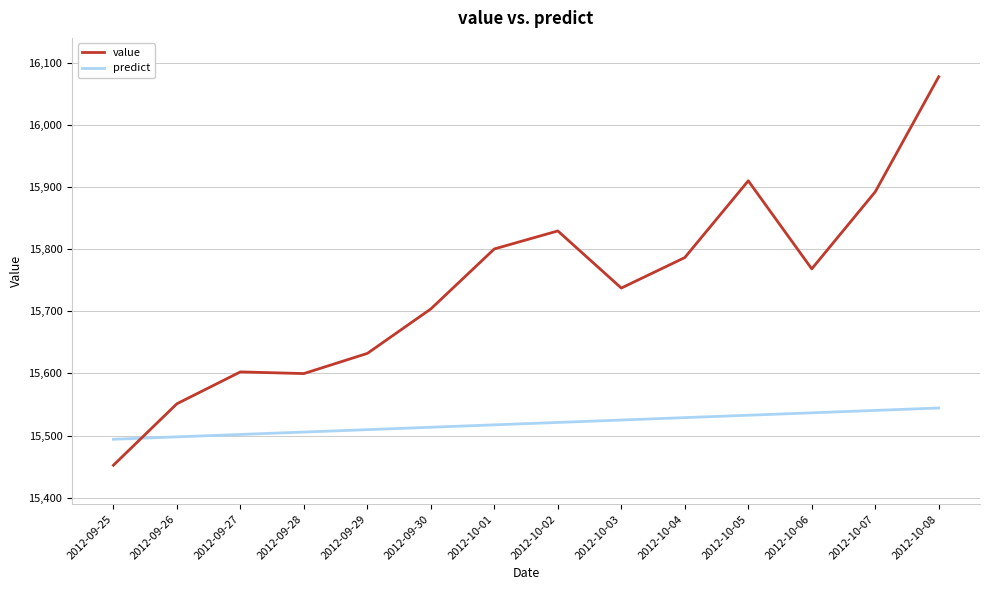

Where is value nearest to the value 15765?

2012-10-06